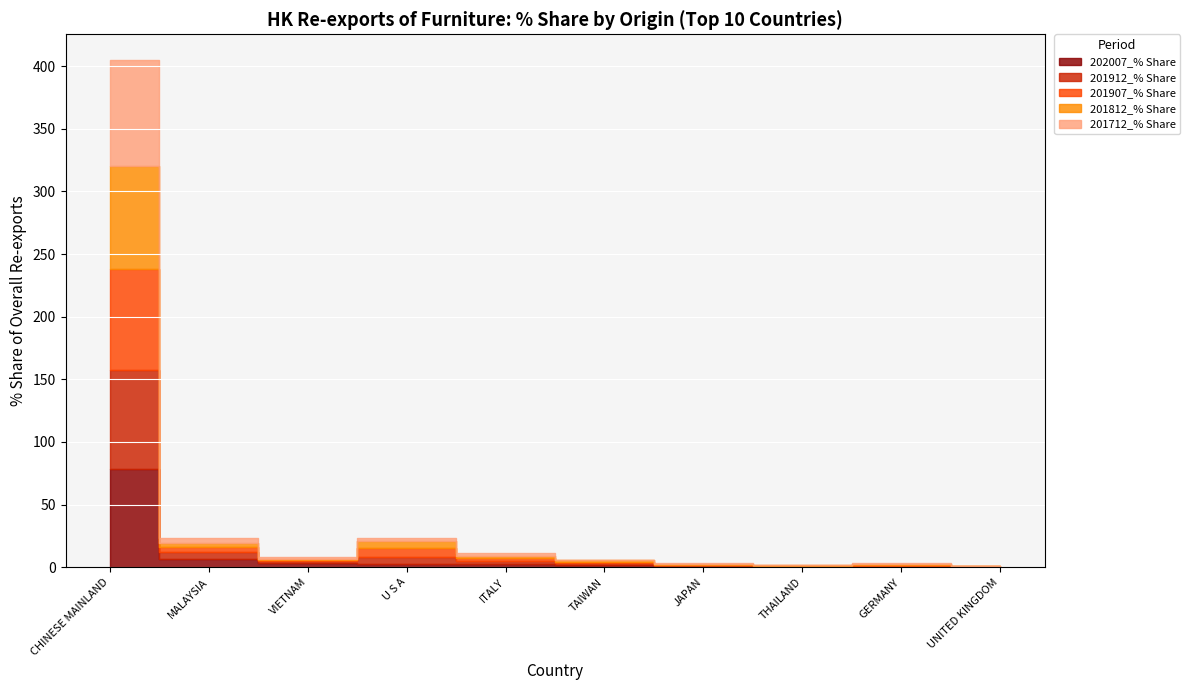

How many values in the 201812_% Share series are below 1?

4